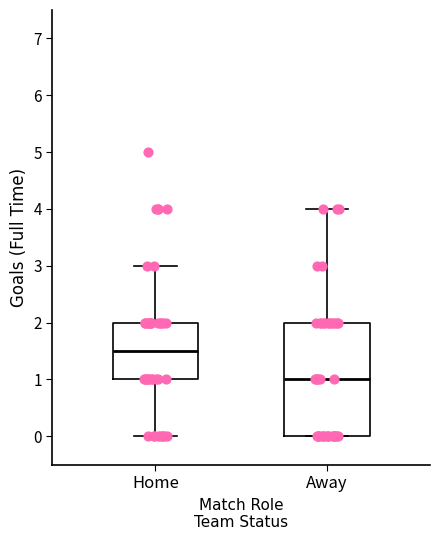

Comparing the boxes themselves (not the whiskers), which one is the tallest?

Away